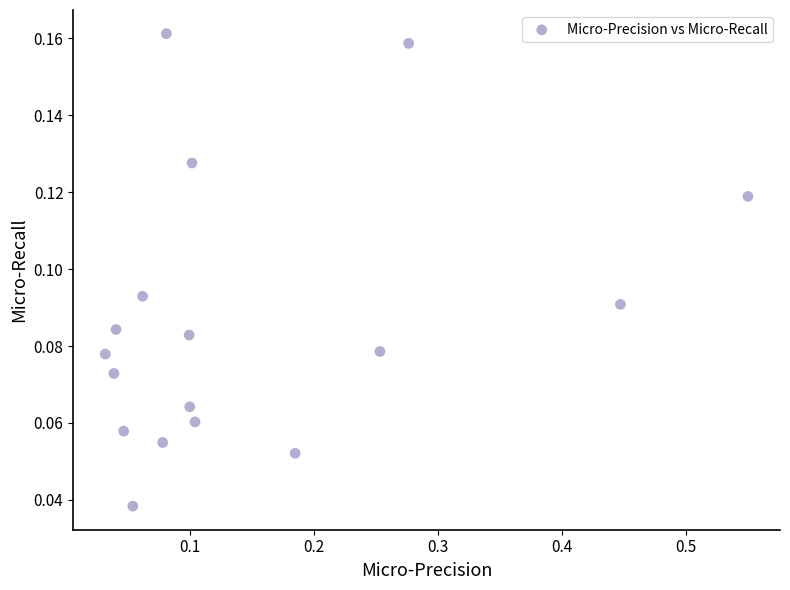

How many data points are displayed?

17